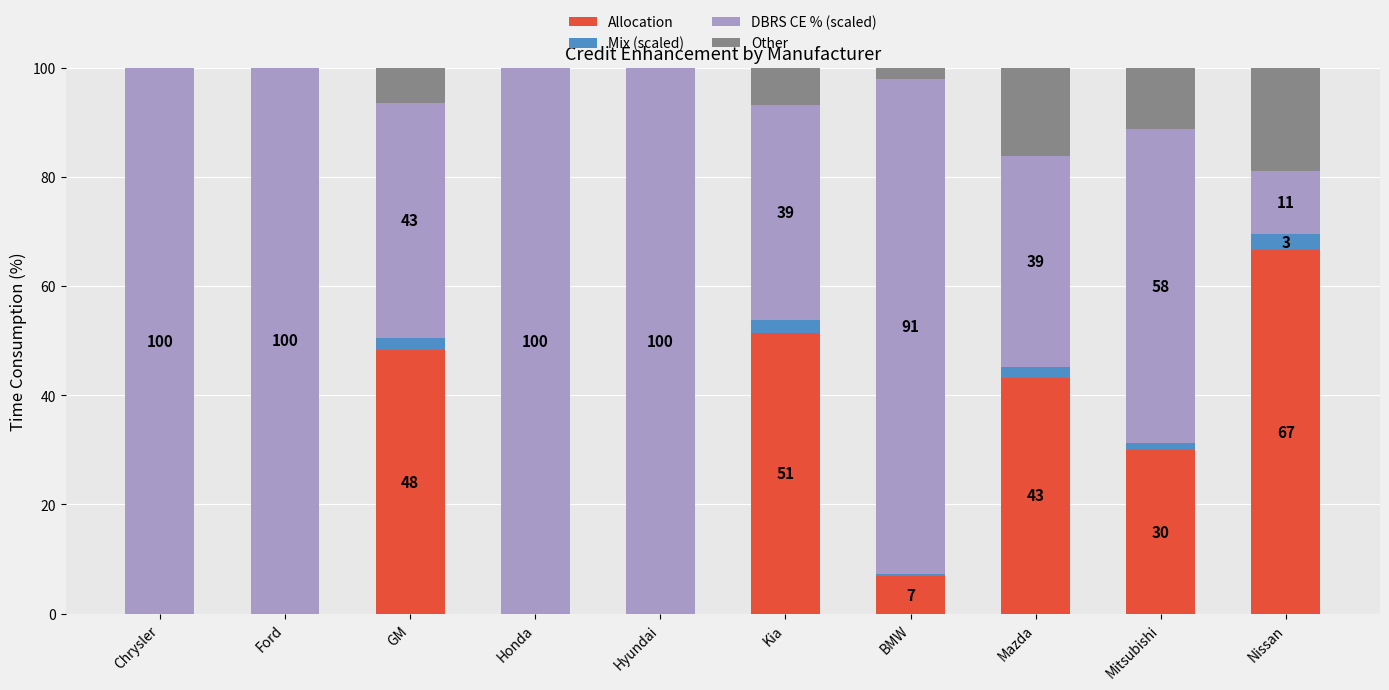

Count the number of data series in this chart.

4